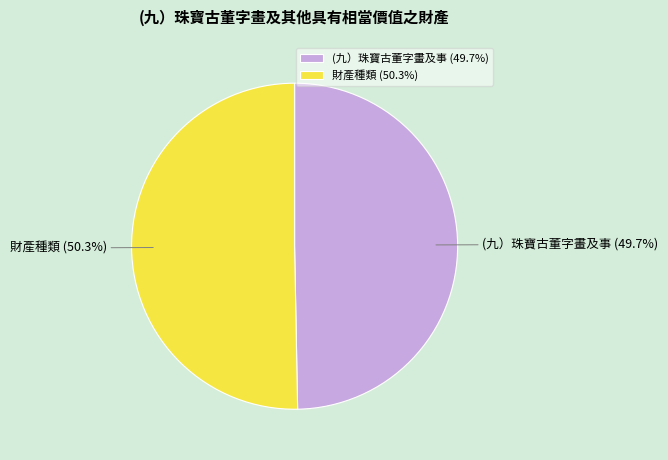

How many slices are in this pie chart?

2